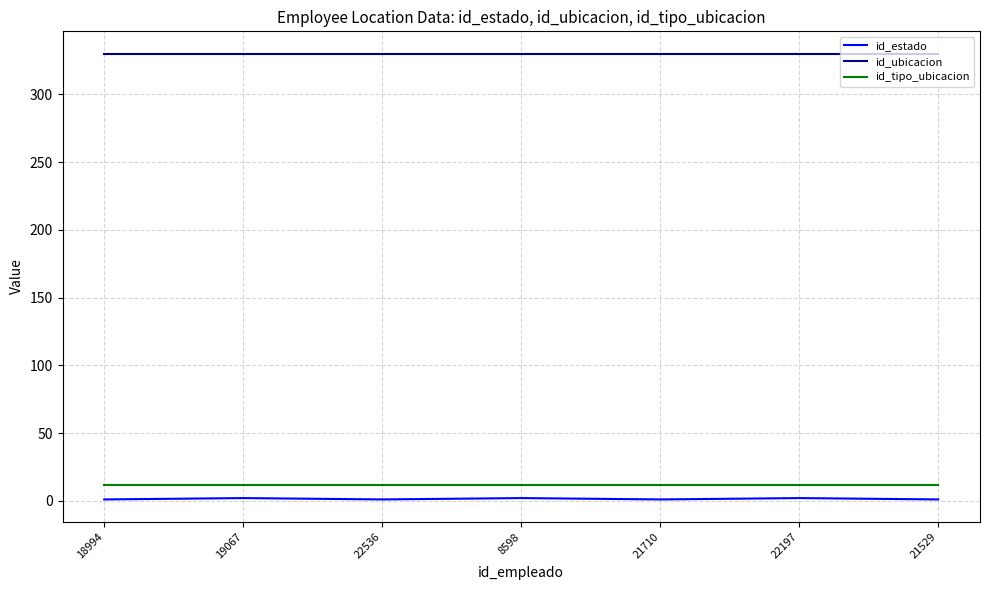

Does the chart have visible grid lines?

Yes